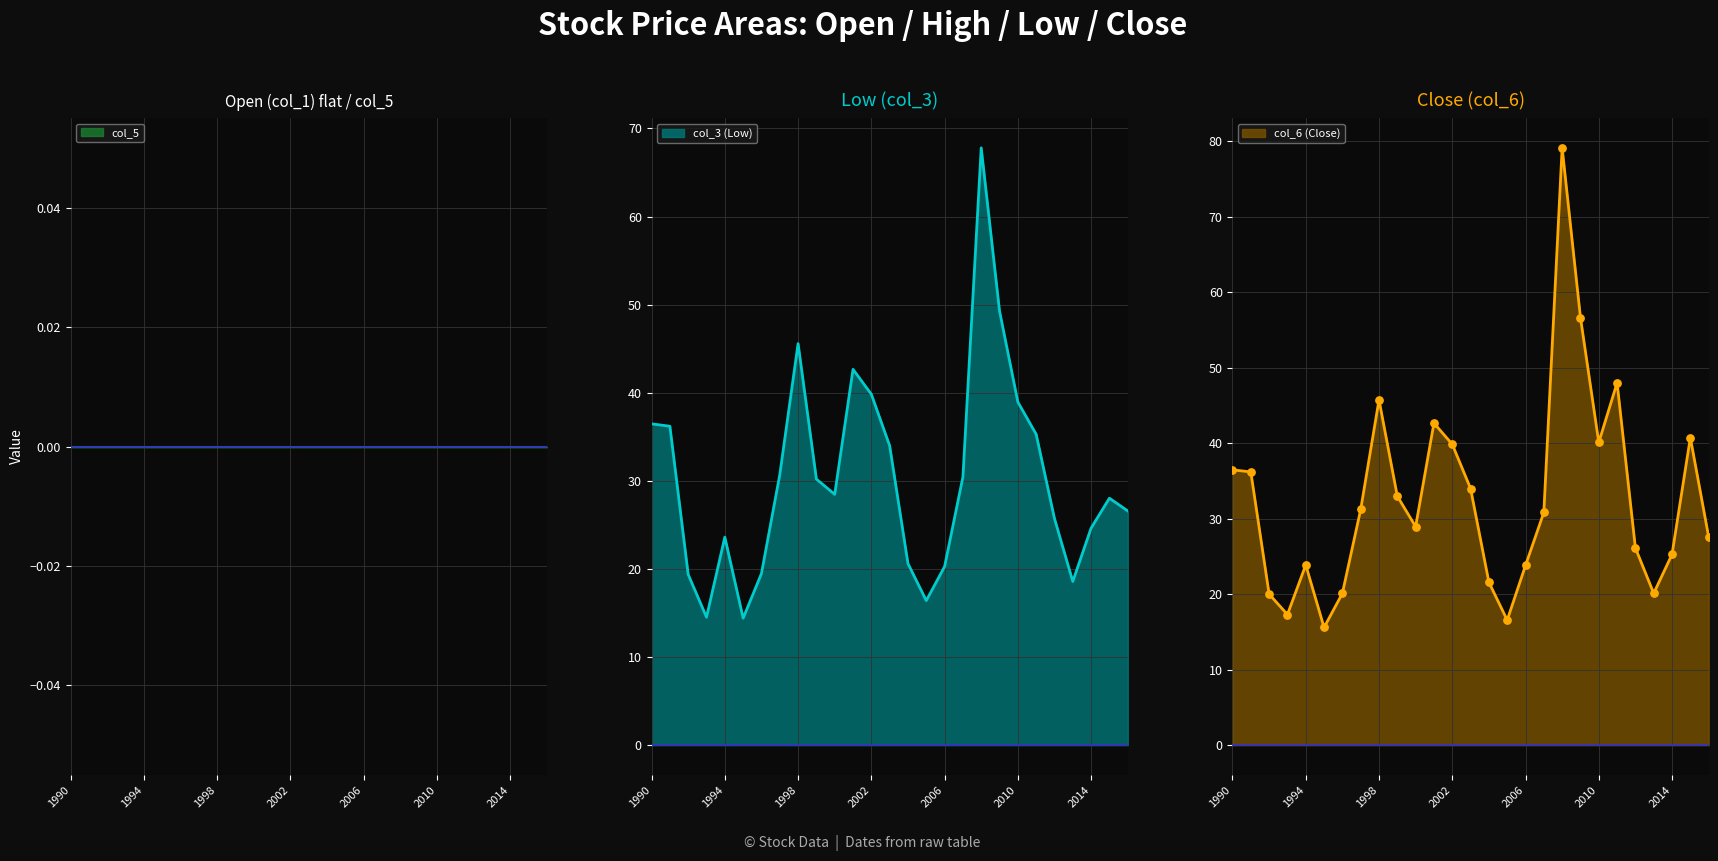

At how many categories does at least one series exceed 18?

24